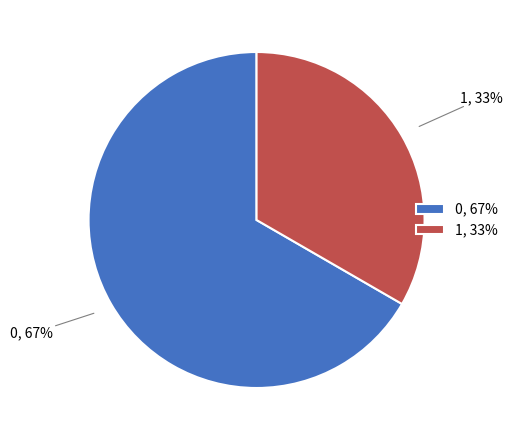

What percentage is the 1 slice, to the nearest percent?

33%